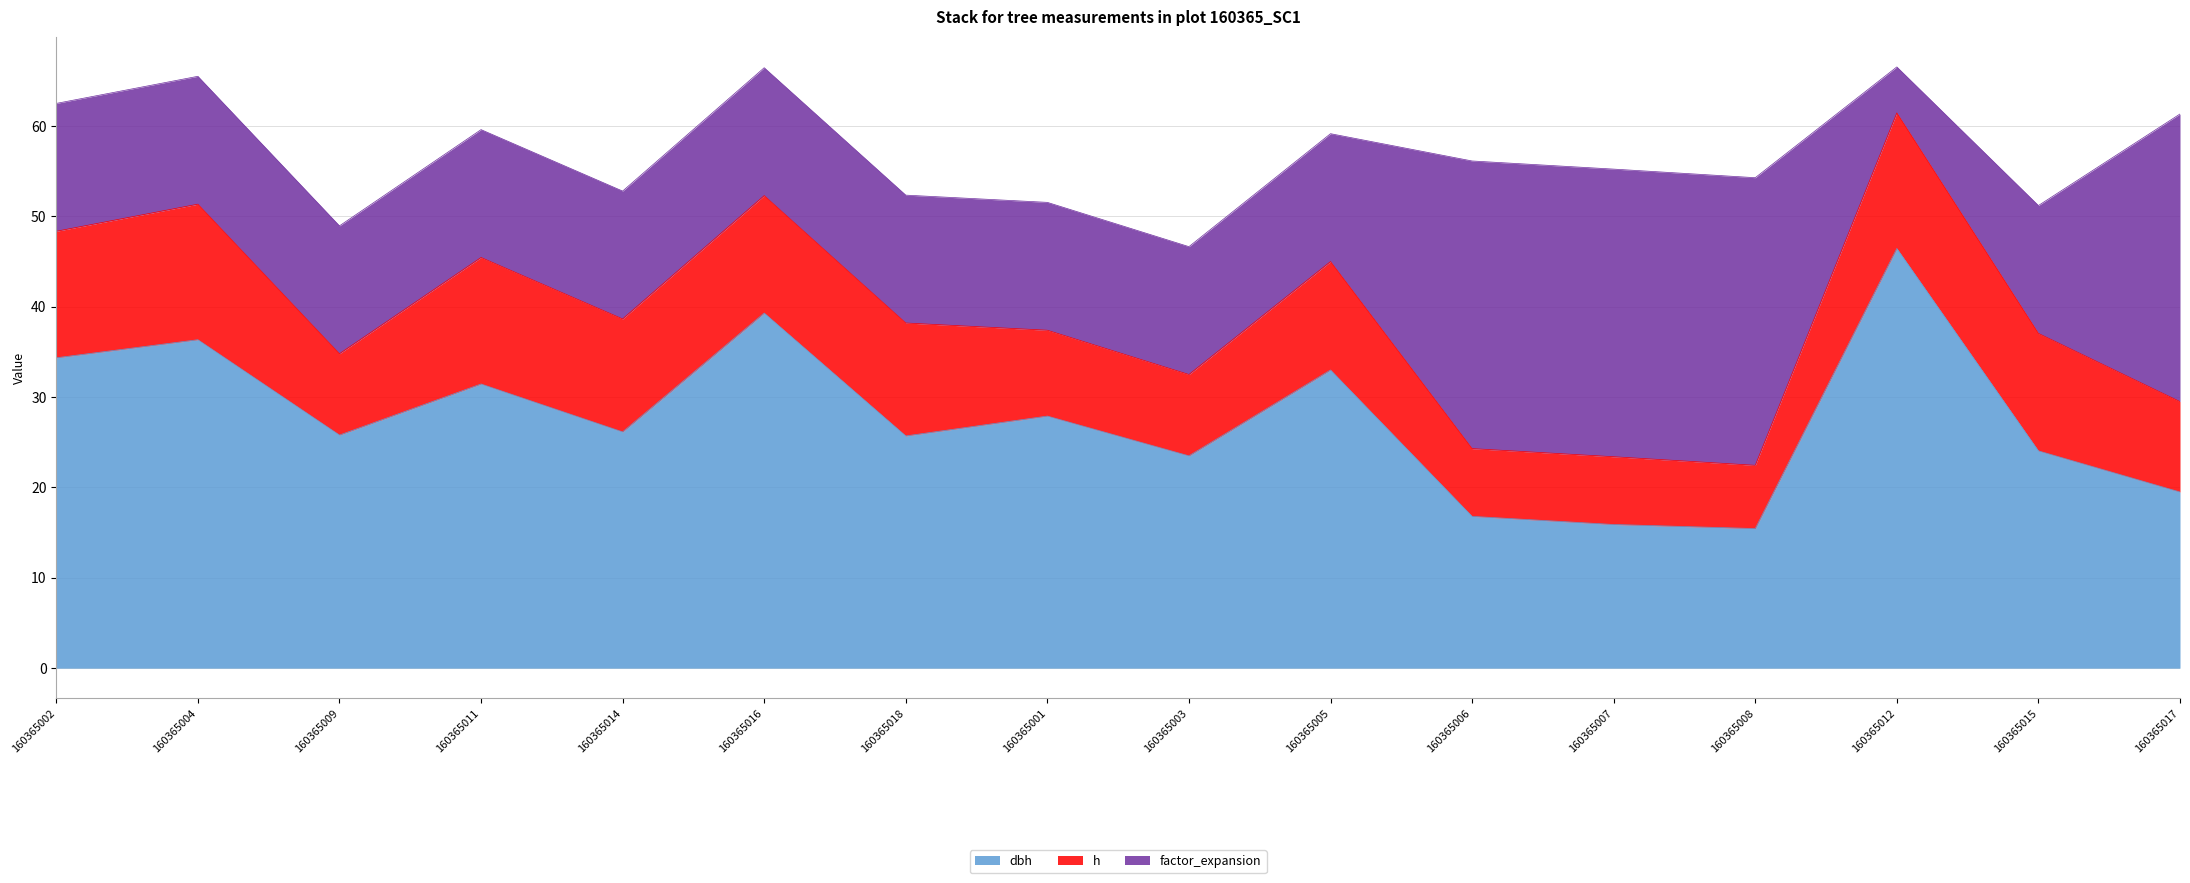

At which category does dbh reach its first local valley?

160365009